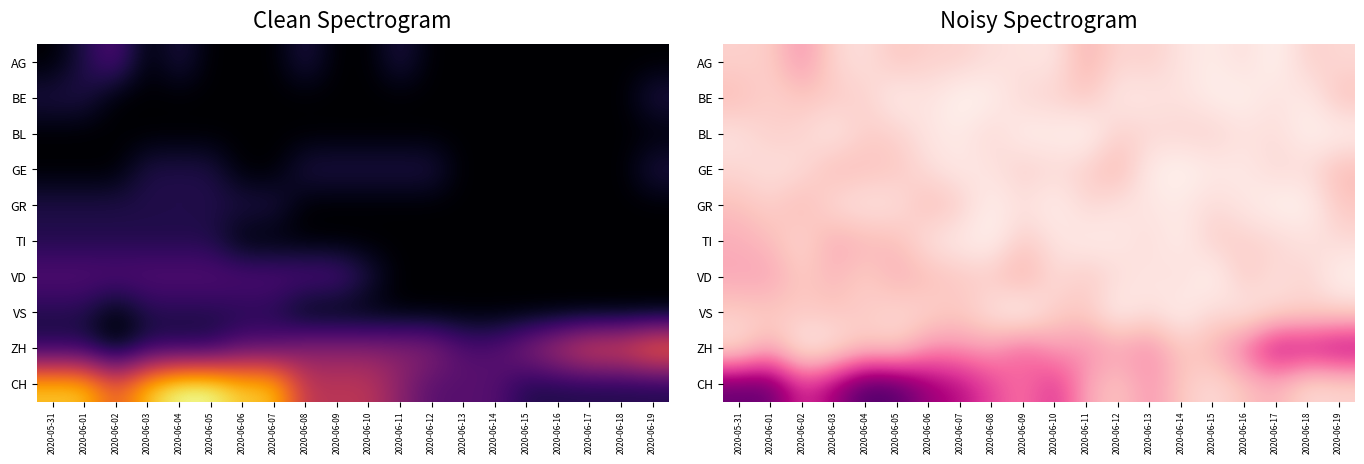

What is the total value across all series at 2020-06-13?

23.3